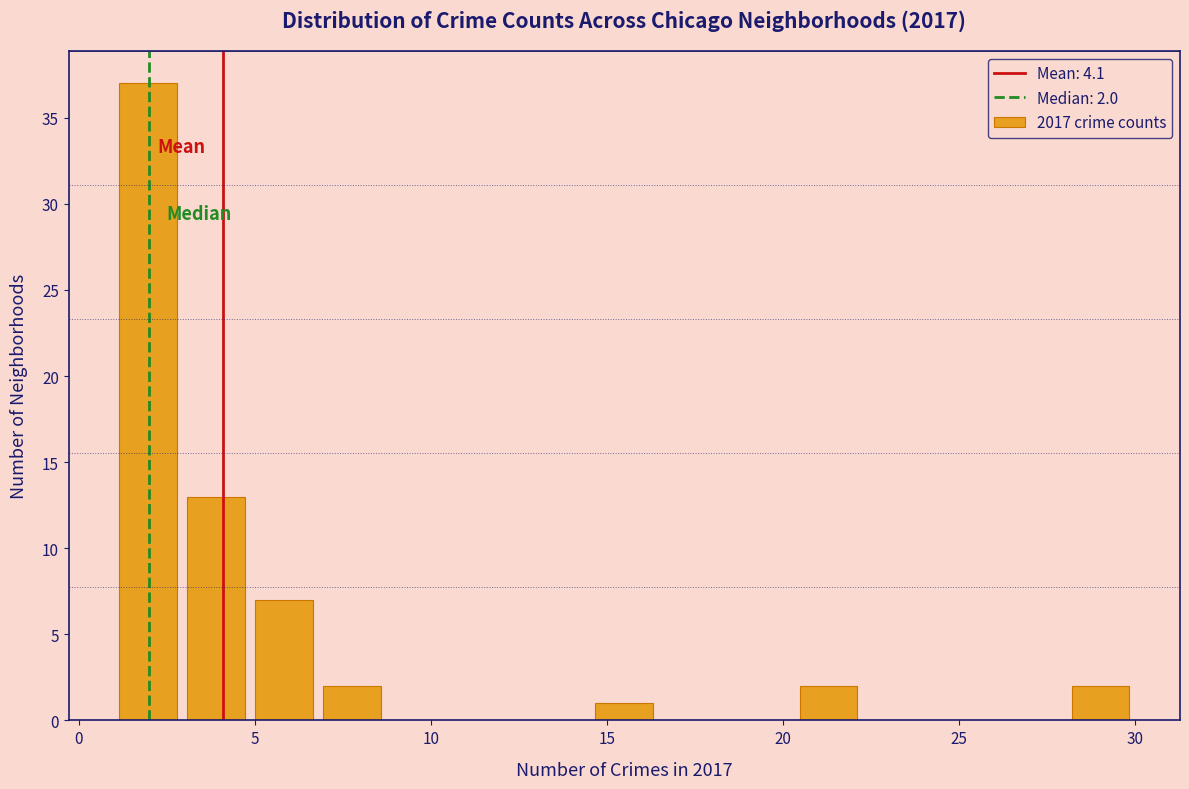

Read against the x-axis, roughly where is the centre of the tallest bar?

2.0